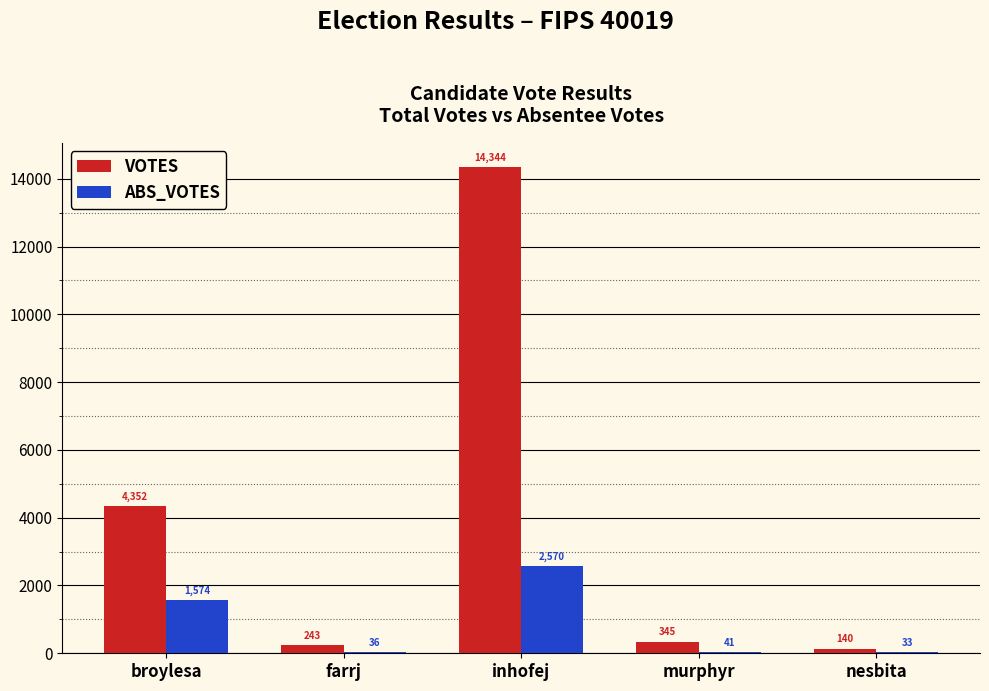

What is the highest value of the ABS_VOTES series?

2570